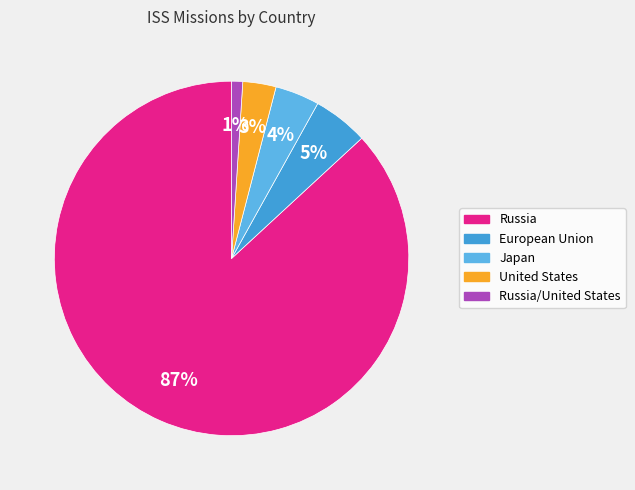

What percentage is the Japan slice, to the nearest percent?

4%